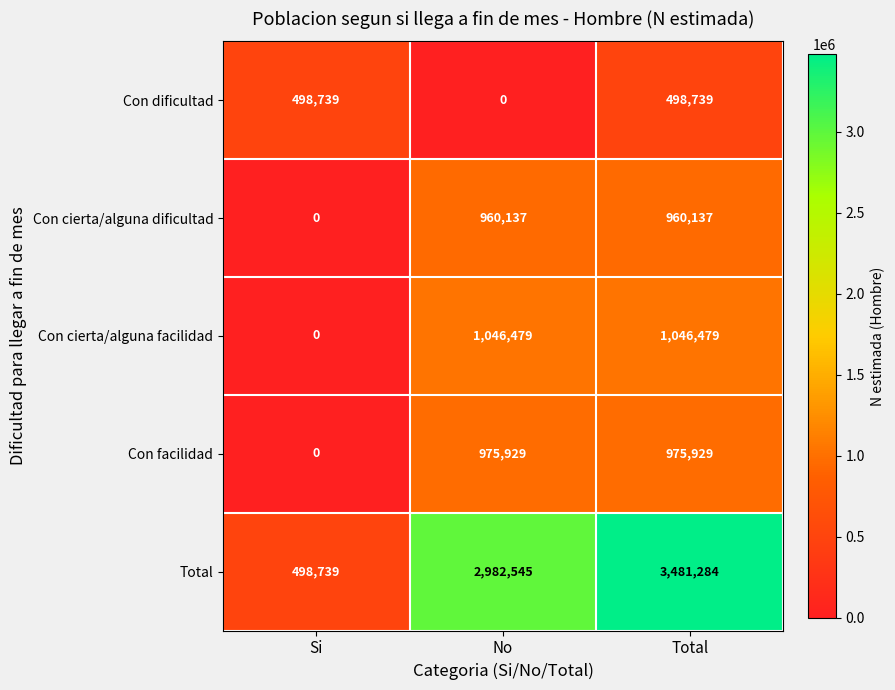

Reading left to right, extract all data points from this chart.

Con dificultad: 498739	0	498739
Con cierta/alguna dificultad: 0	960137	960137
Con cierta/alguna facilidad: 0	1046479	1046479
Con facilidad: 0	975929	975929
Total: 498739	2982545	3481284